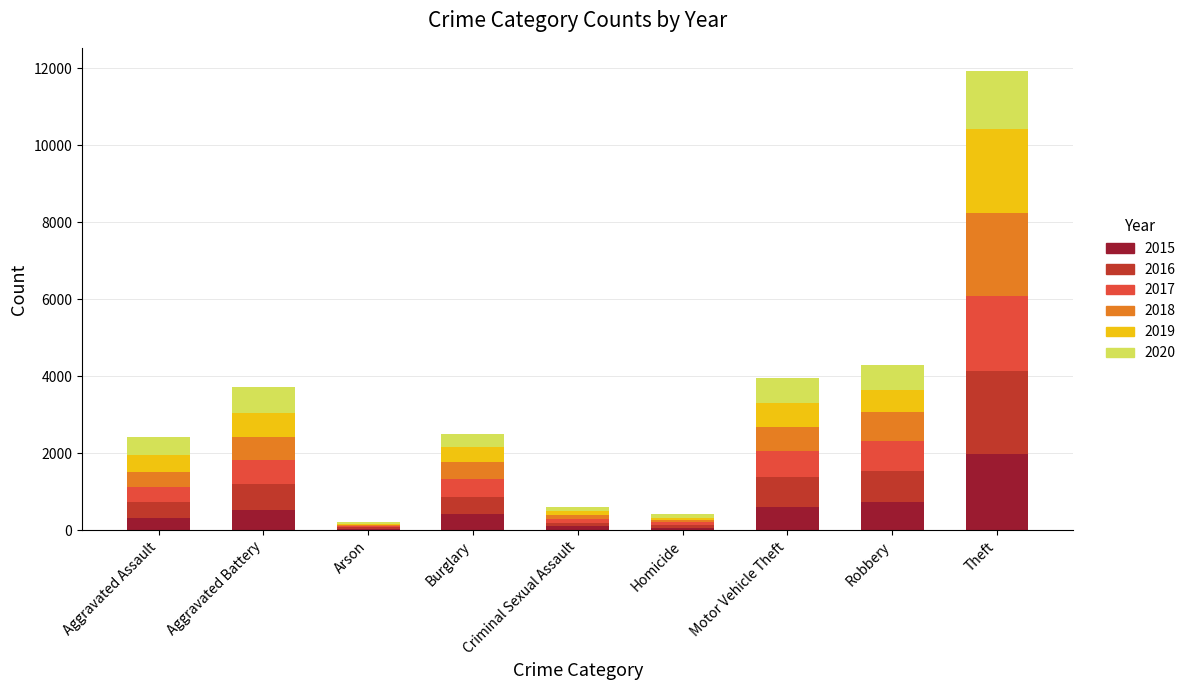

What is the total value across all series at Motor Vehicle Theft?

3965